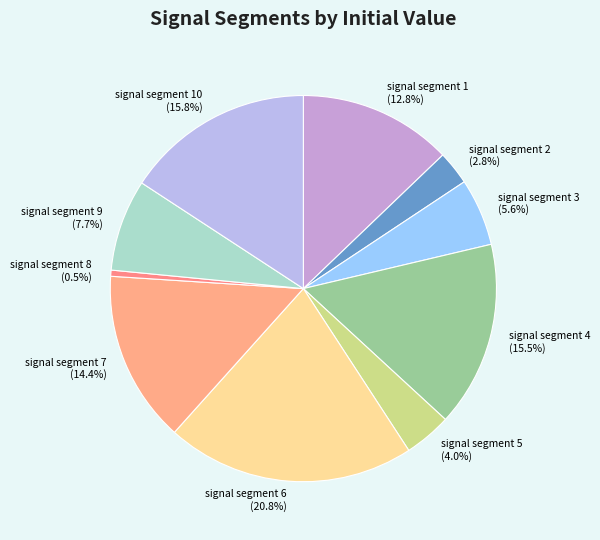

Is it true that signal segment 6 is 13% of the pie?

False